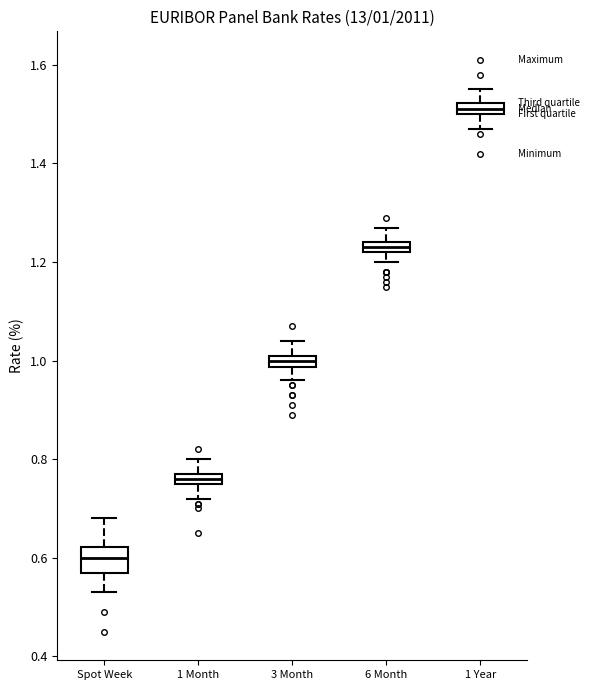

Which box's median line is the highest?

1 Year